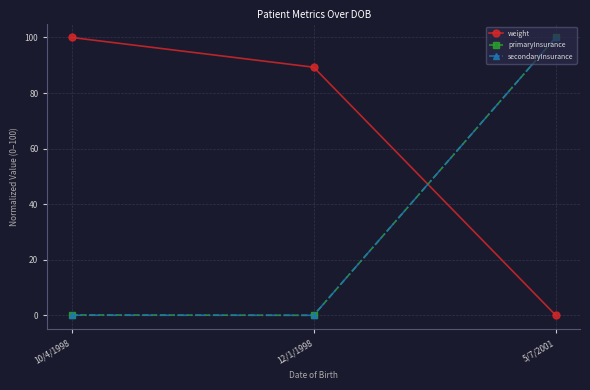

What are all the series names shown in the legend?

weight, primaryInsurance, secondaryInsurance